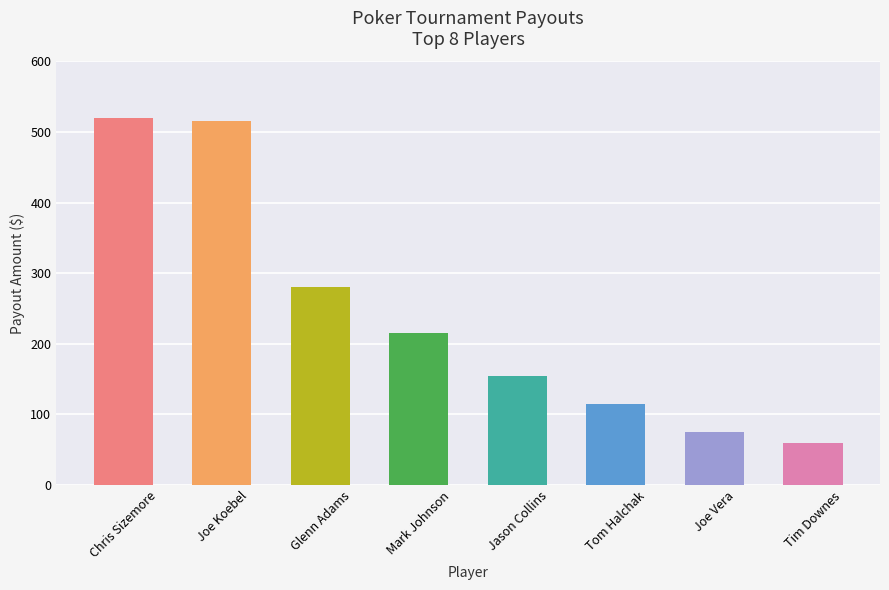

What is the average value?

242